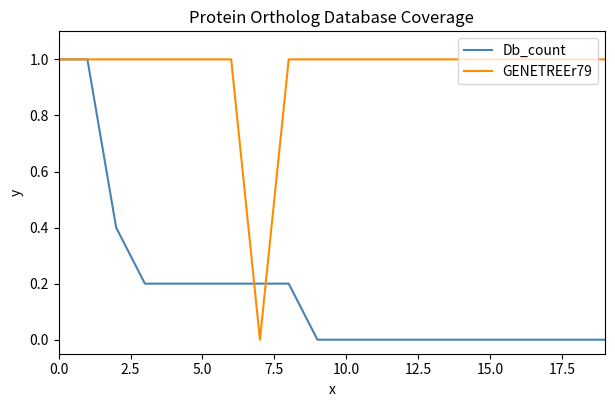

Is this an area chart (filled region under the line)?

No